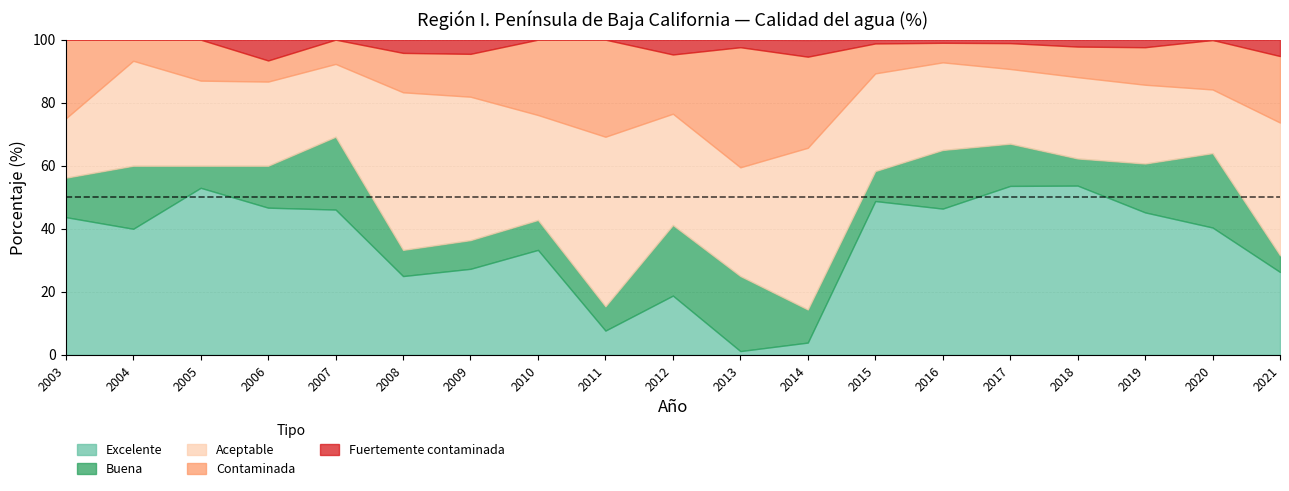

The Contaminada series shows 6.7 at 2006. True or false?

True